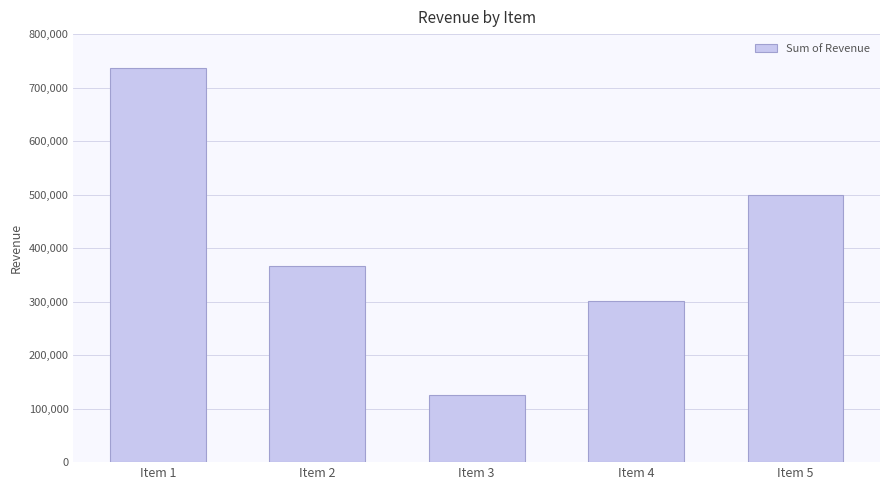

Rank the categories by value from lowest to highest.

Item 3, Item 4, Item 2, Item 5, Item 1